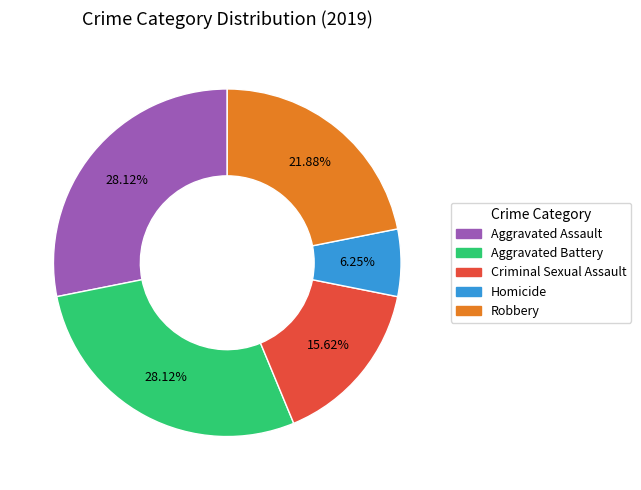

Does Homicide represent more than half of the total?

No